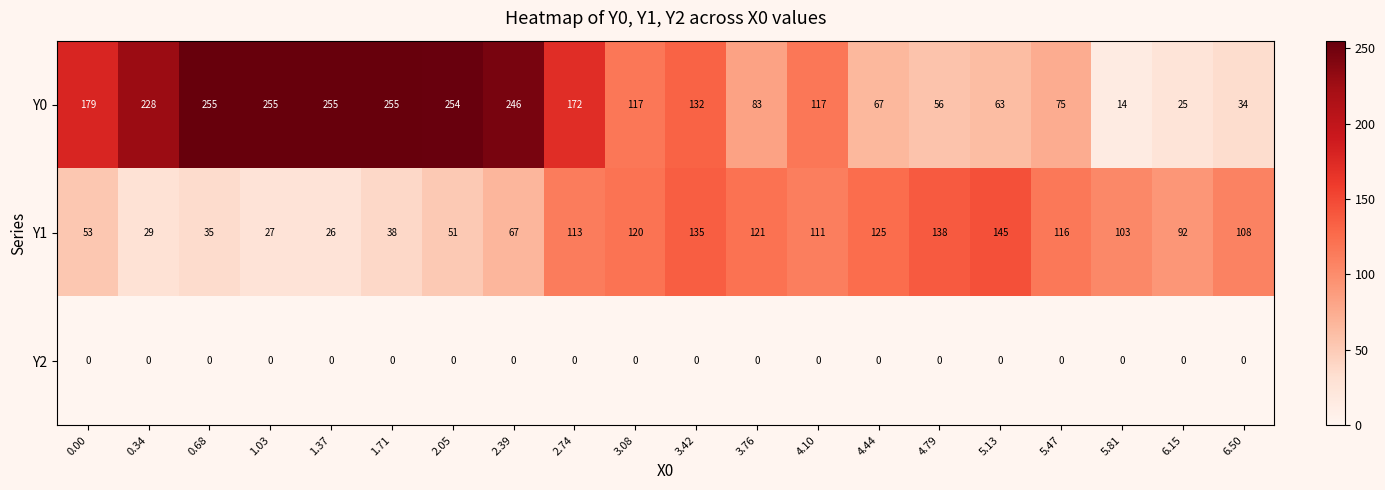

What is the difference between the maximum and minimum values in the Y1 series?

119